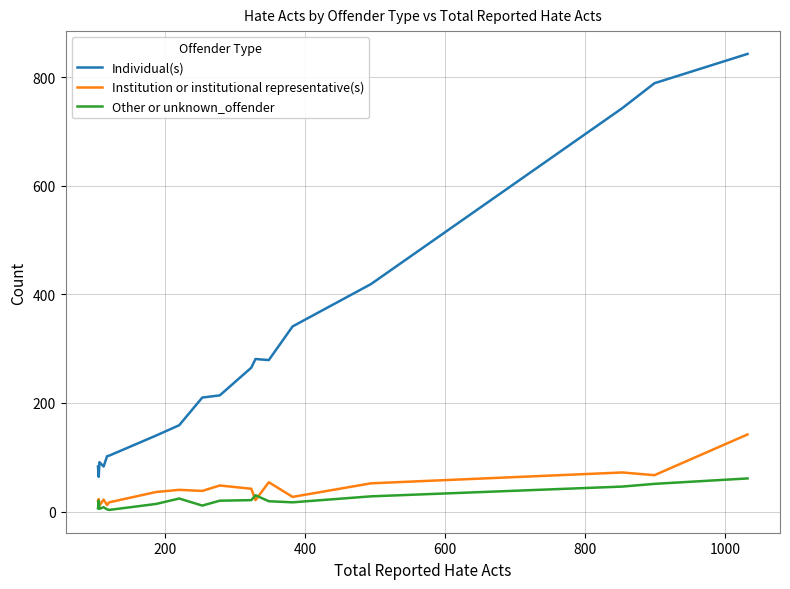

True or false: Individual(s) and Other or unknown_offender intersect in this chart.

False